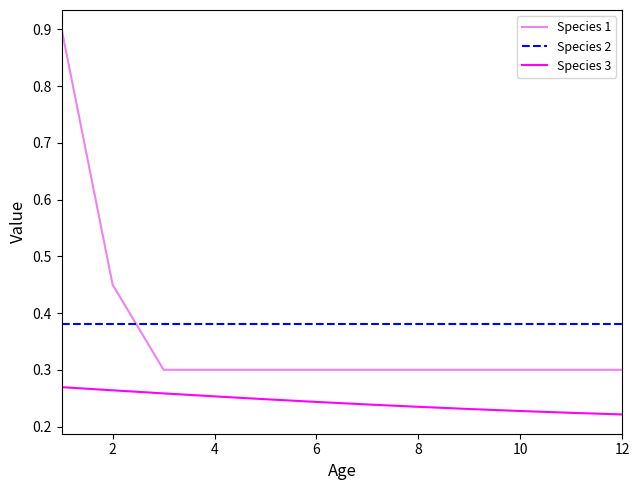

True or false: Species 2 and Species 3 intersect in this chart.

False